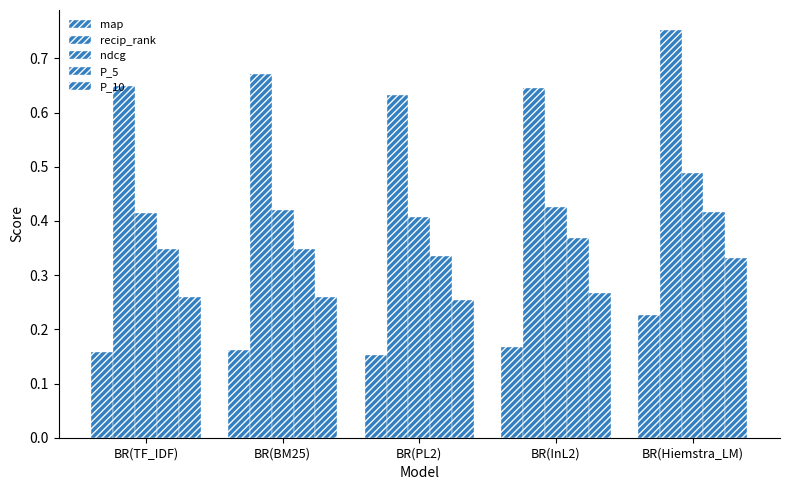

Is it true that ndcg equals 0.2 at BR(TF_IDF)?

False